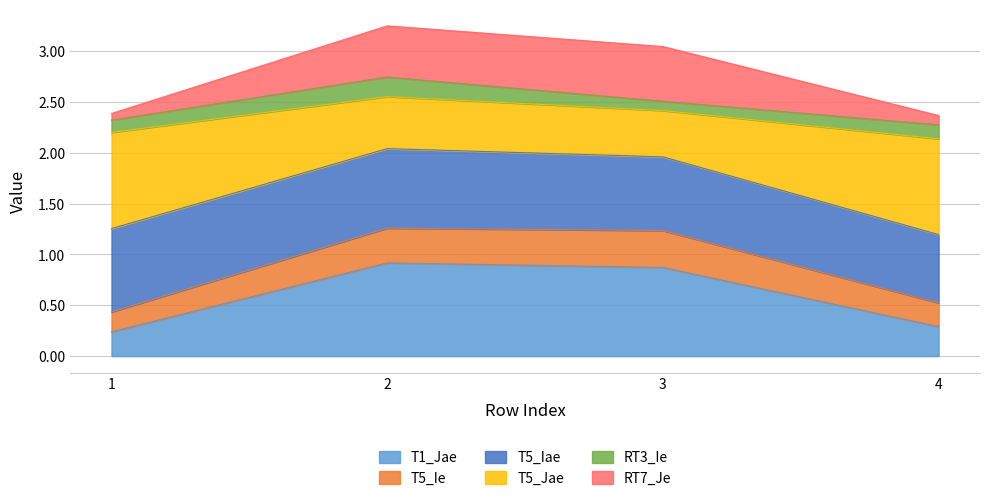

At which label is T1_Jae closest to 0?

1